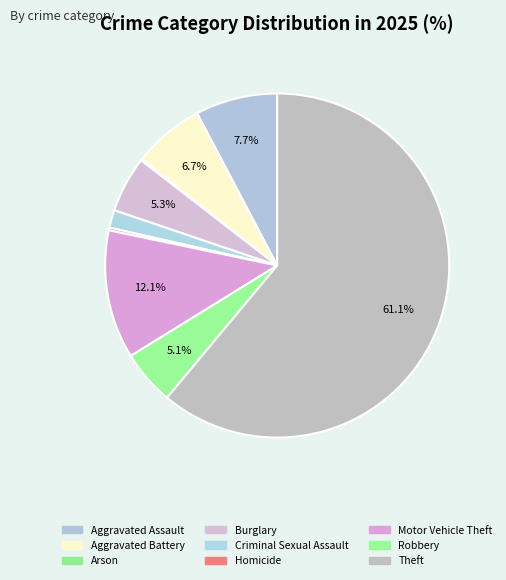

To the nearest percent, what is the difference between the largest and smallest slice percentages?

61%